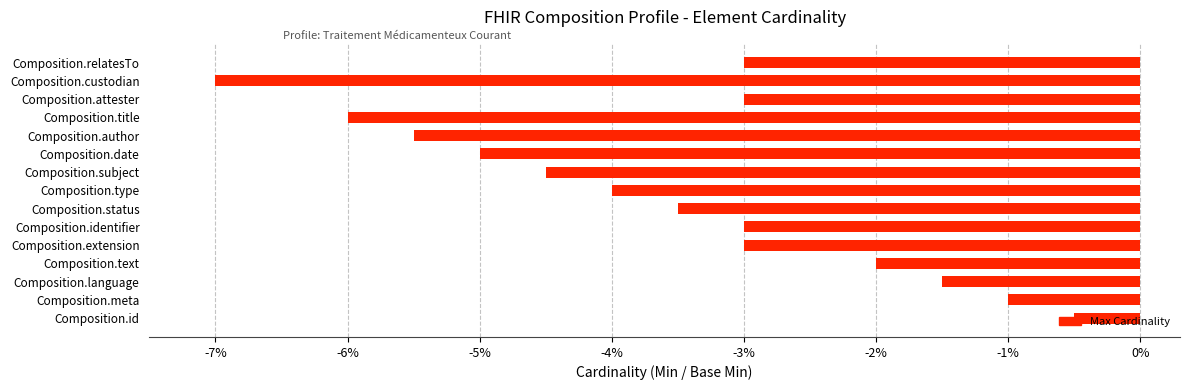

Which label corresponds to the largest value in the chart?

Composition.id